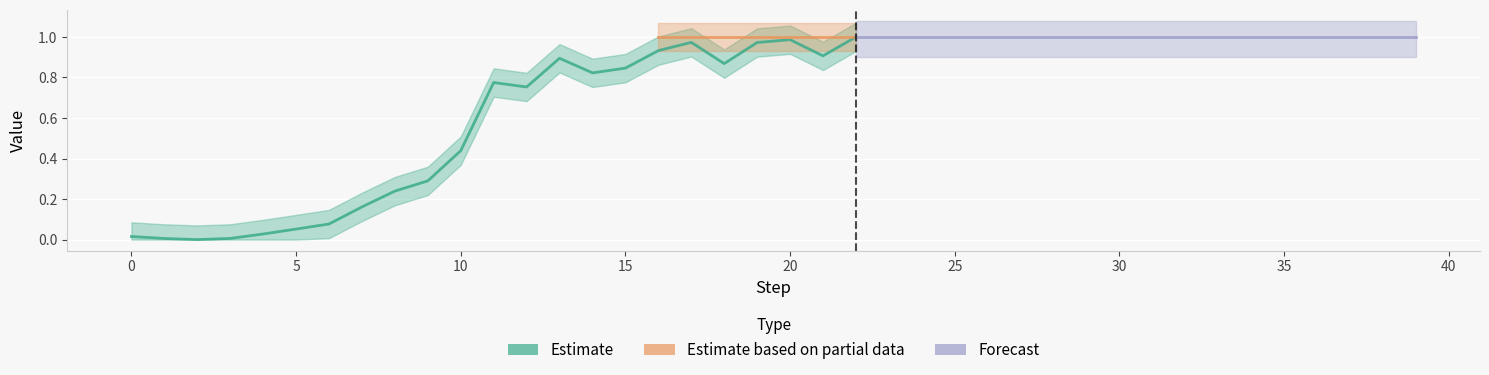

How many series are shown in this chart?

3